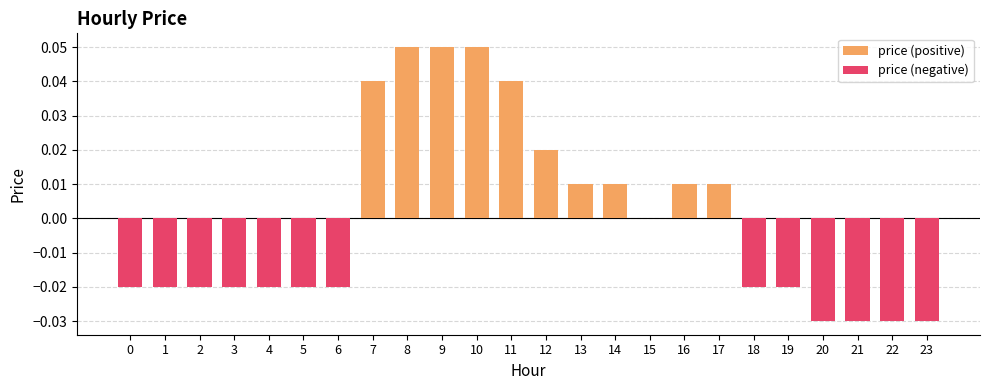

Count the price (positive) values in the range 0 to 1.

24